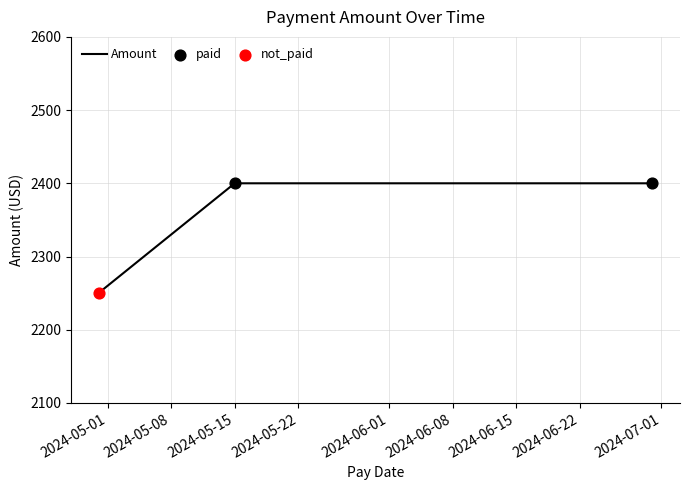

What is the smallest value displayed?

2250